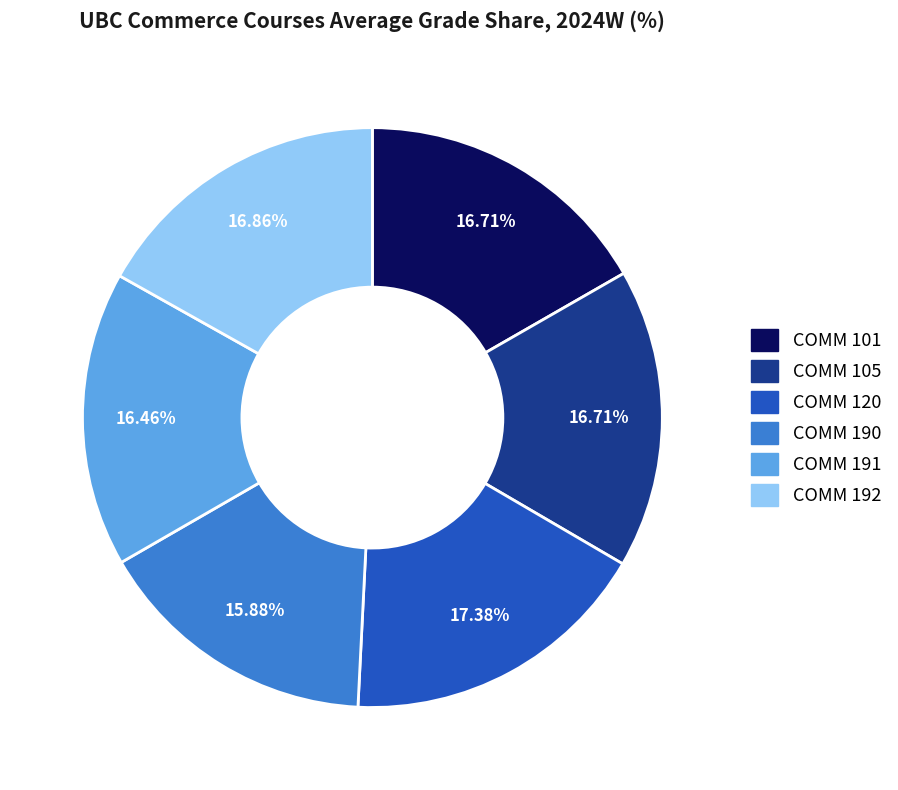

Does COMM 120 represent more than half of the total?

No